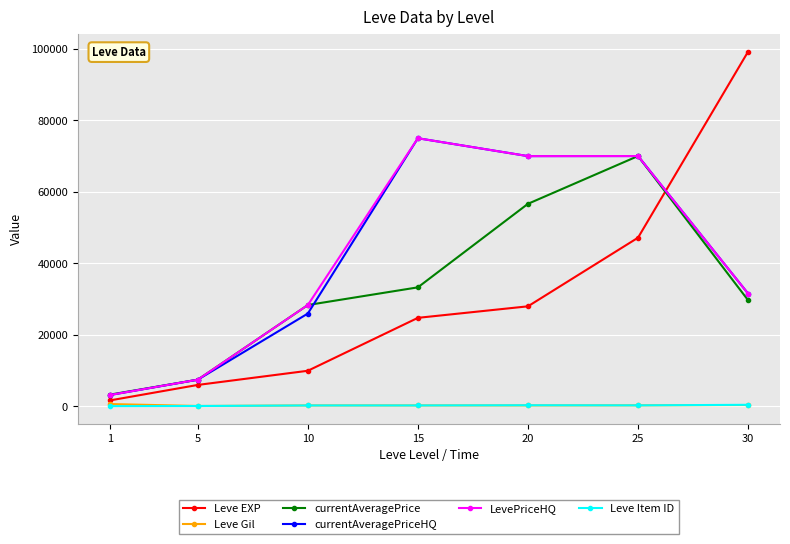

What is the minimum value for LevePriceHQ?

3200